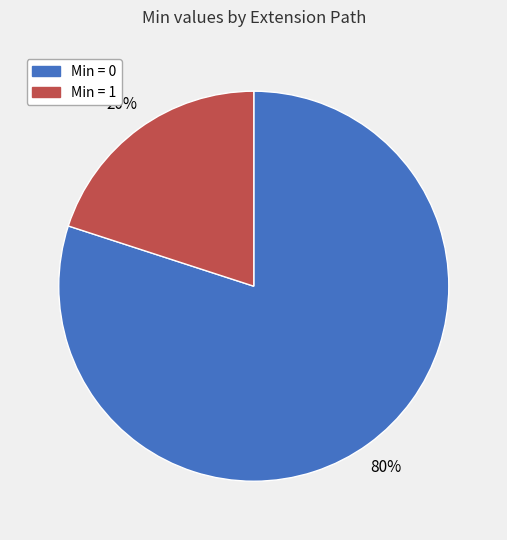

To the nearest percent, what is the difference between the largest and smallest slice percentages?

60%